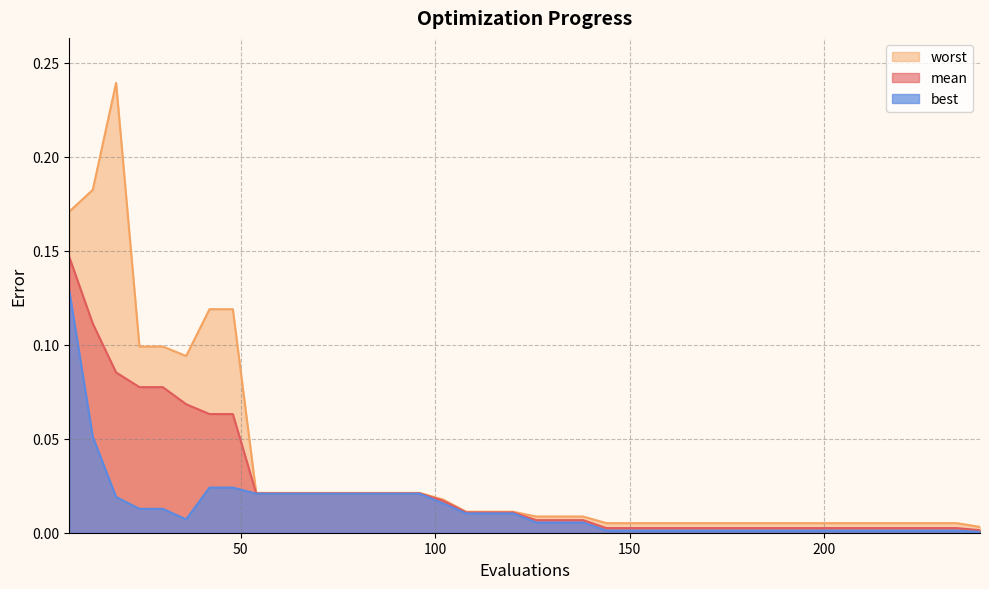

At which category does worst reach its first local peak?

18